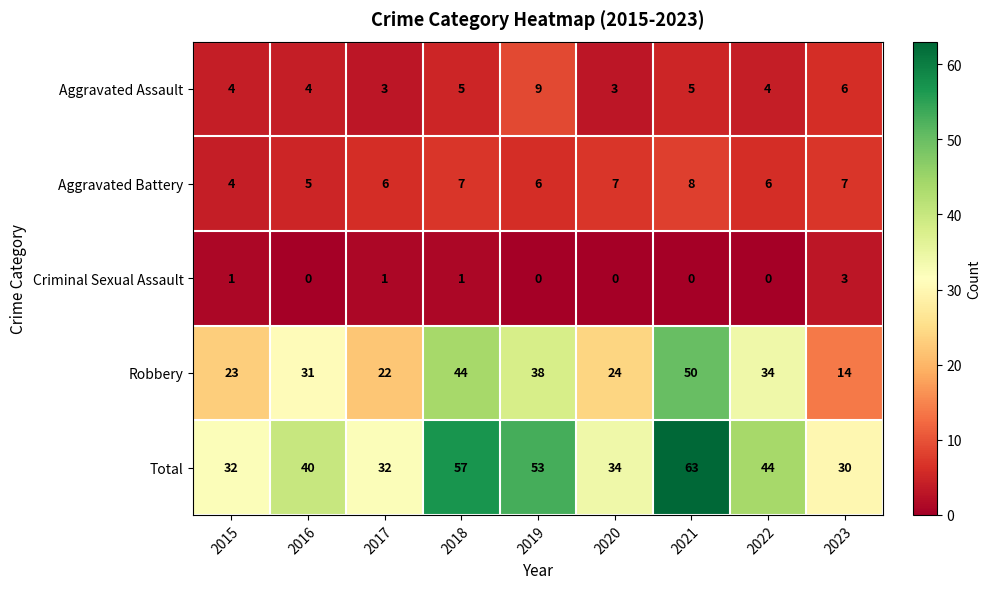

What is the highest value of the Aggravated Battery series?

8